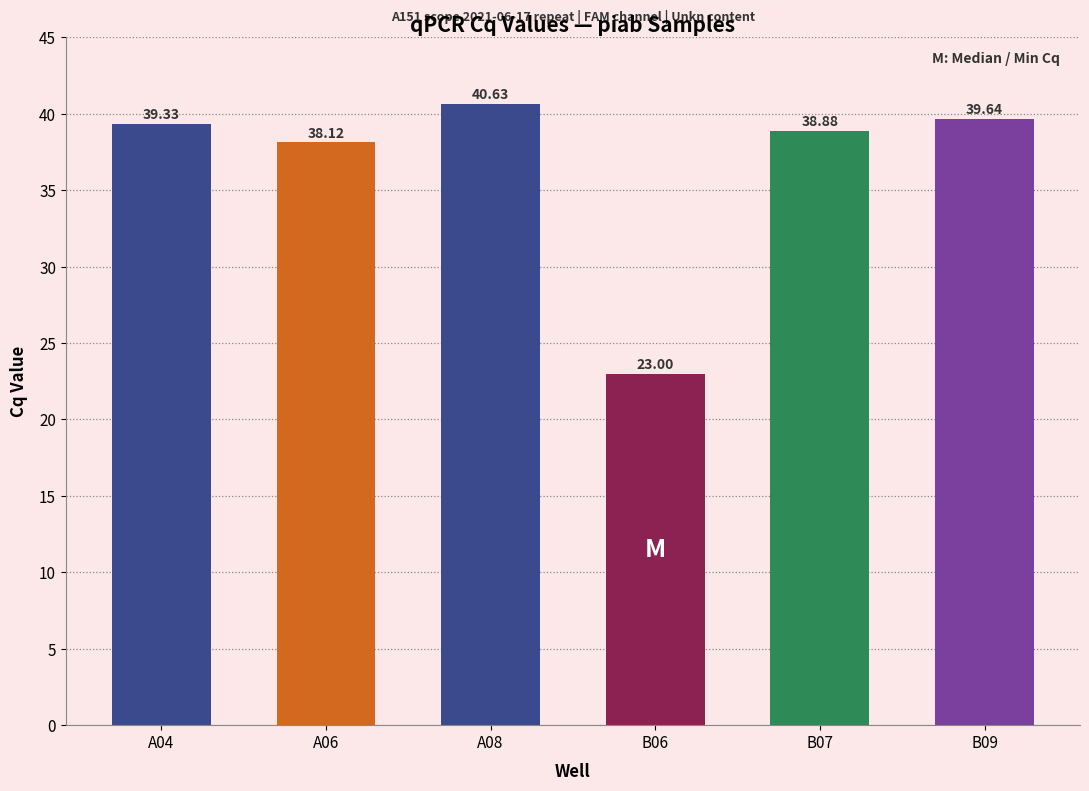

How many bars are there in total?

6